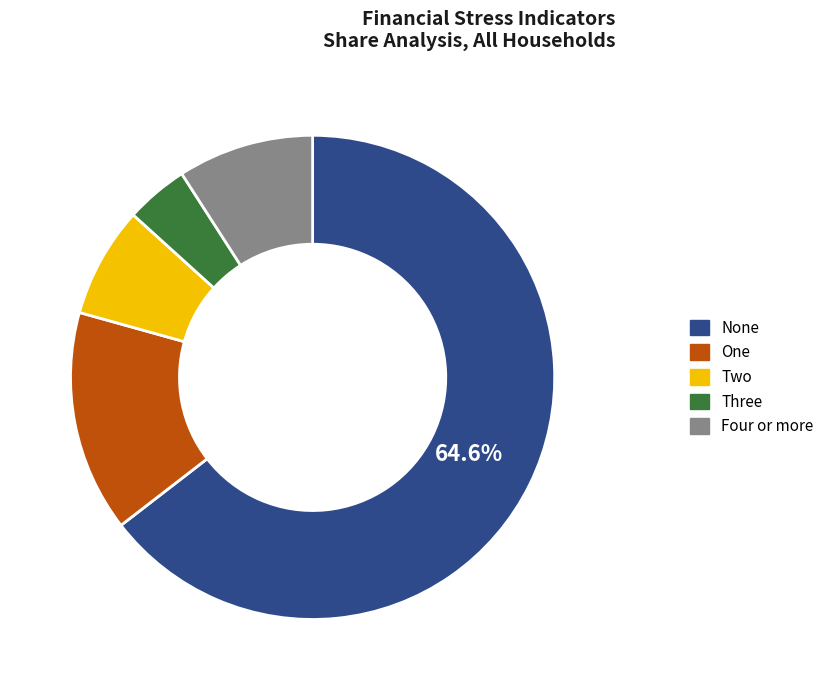

Does any single category account for the majority?

Yes